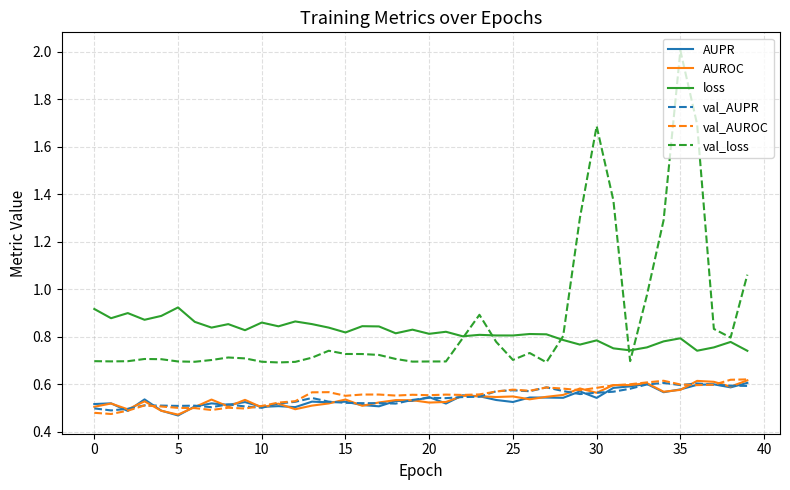

True or false: loss and AUROC intersect in this chart.

False